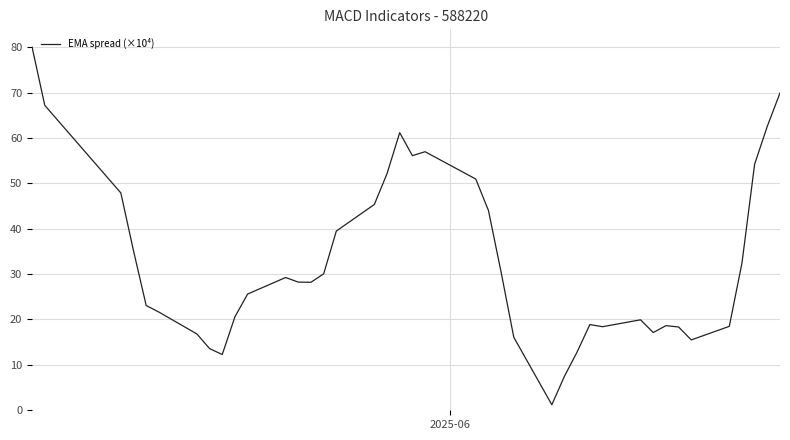

What is the difference between the maximum and minimum values?

78.8